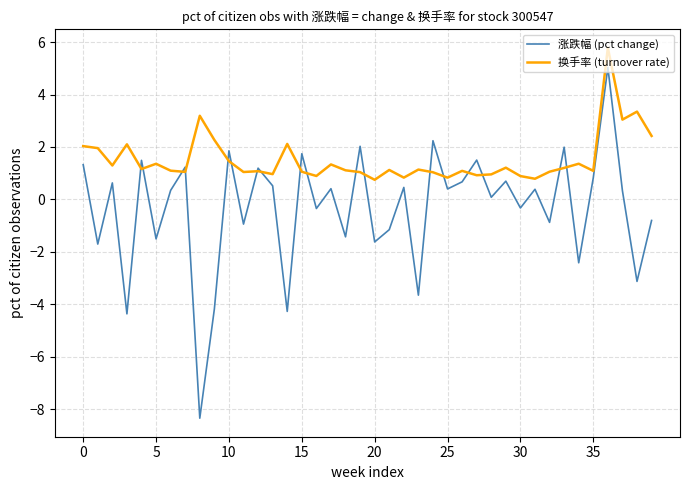

Rank the series by their average value, from lowest to highest.

涨跌幅 (pct change), 换手率 (turnover rate)